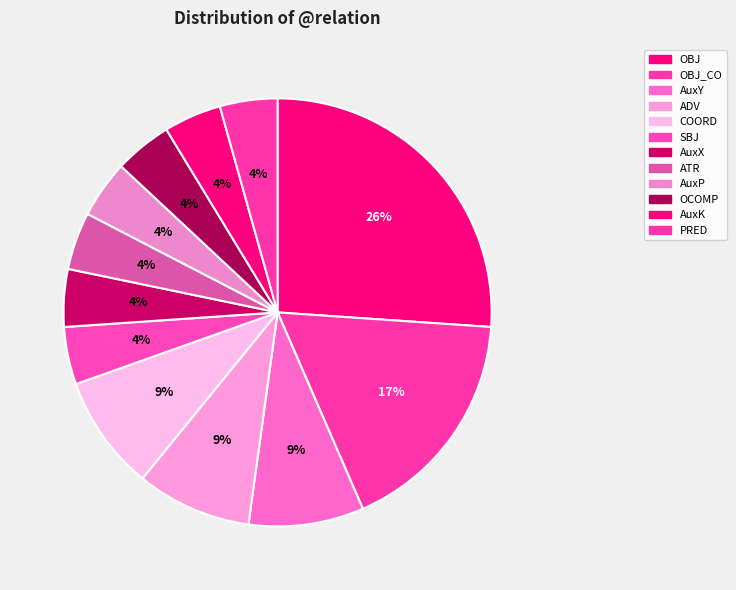

How many segments does this pie chart have?

12